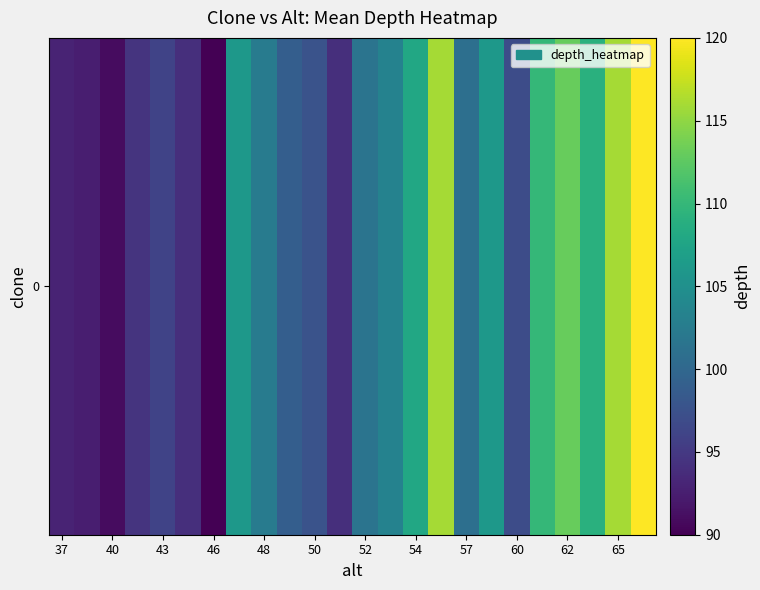

What is the ratio of the value at 13 to the value at 37?

1.1